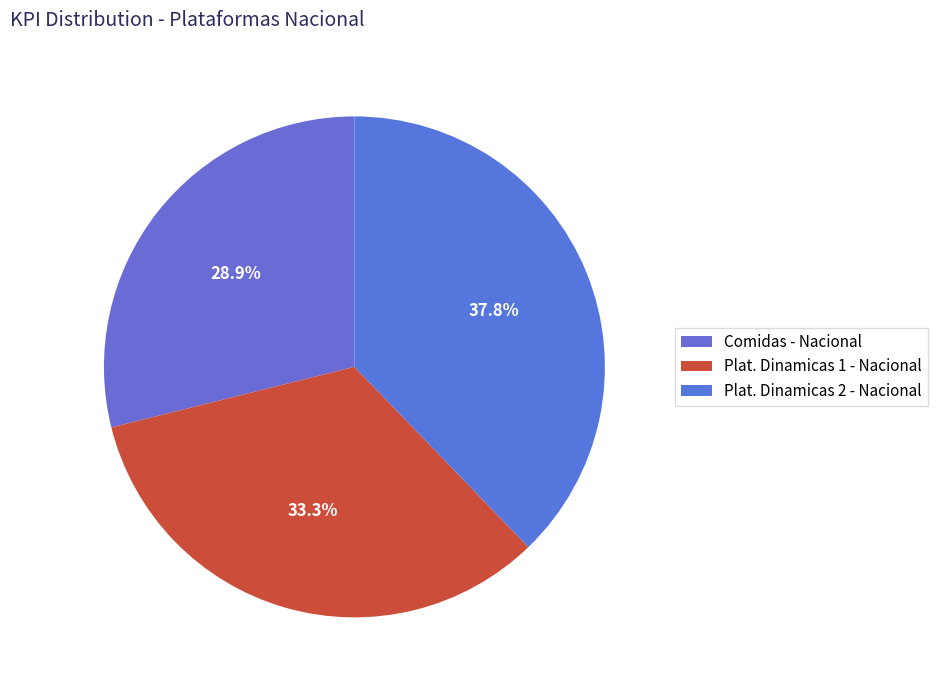

Does Plat. Dinamicas 2 - Nacional represent more than half of the total?

No